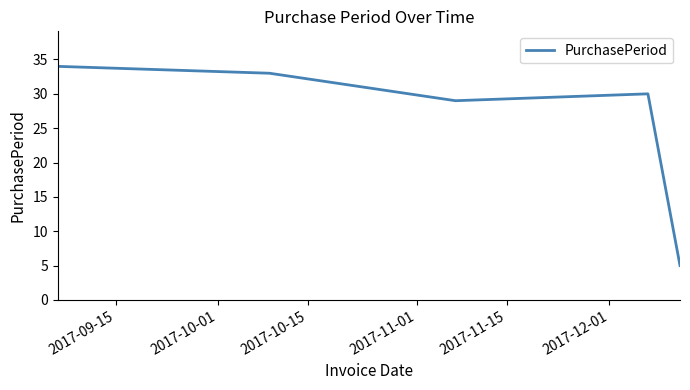

What is the smallest value displayed?

5